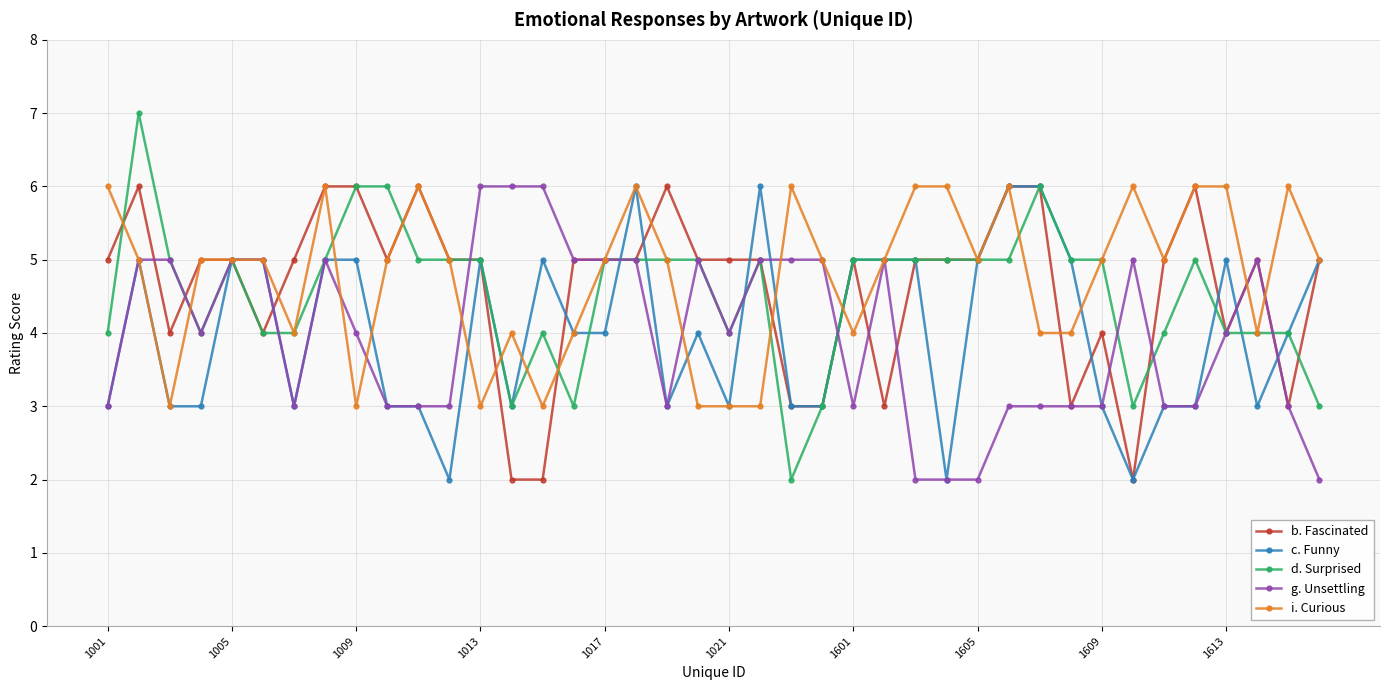

Count the c. Funny values in the range 3 to 5.

33